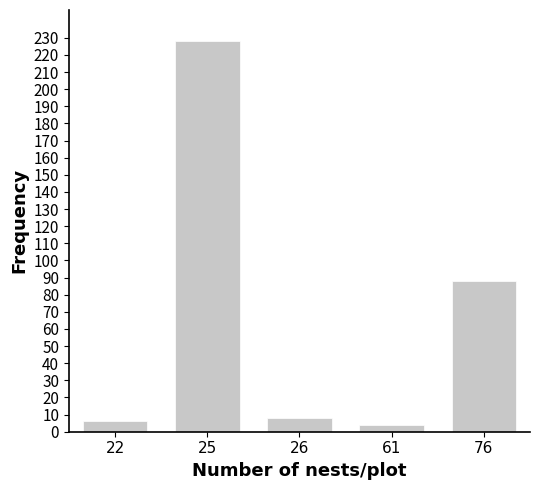

Reading left to right, list all the values displayed in this chart.

6	228	8	4	88